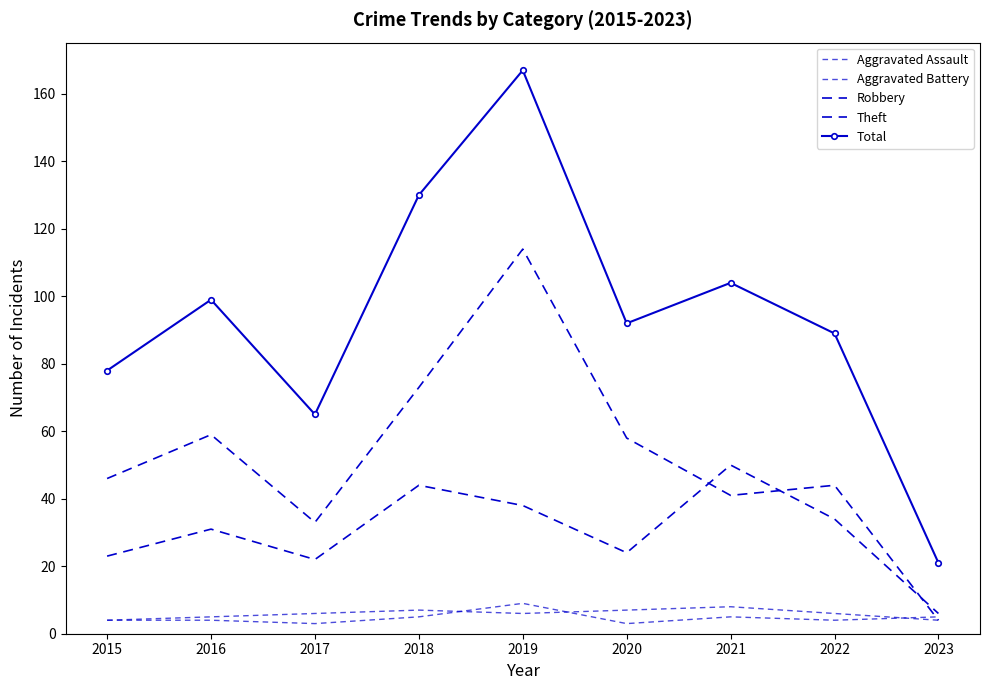

At 2020, list the series in order from smallest to largest.

Aggravated Assault, Aggravated Battery, Robbery, Theft, Total